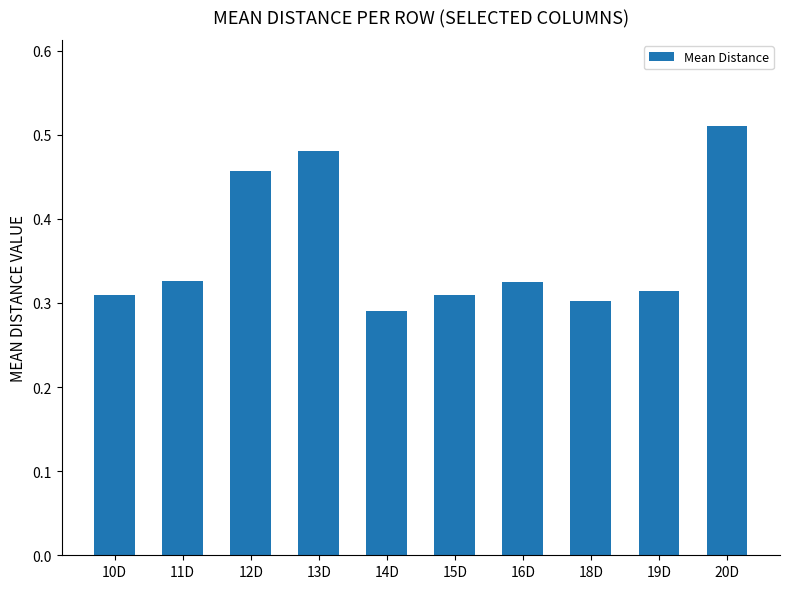

Where is the data nearest to the value 0?

14D